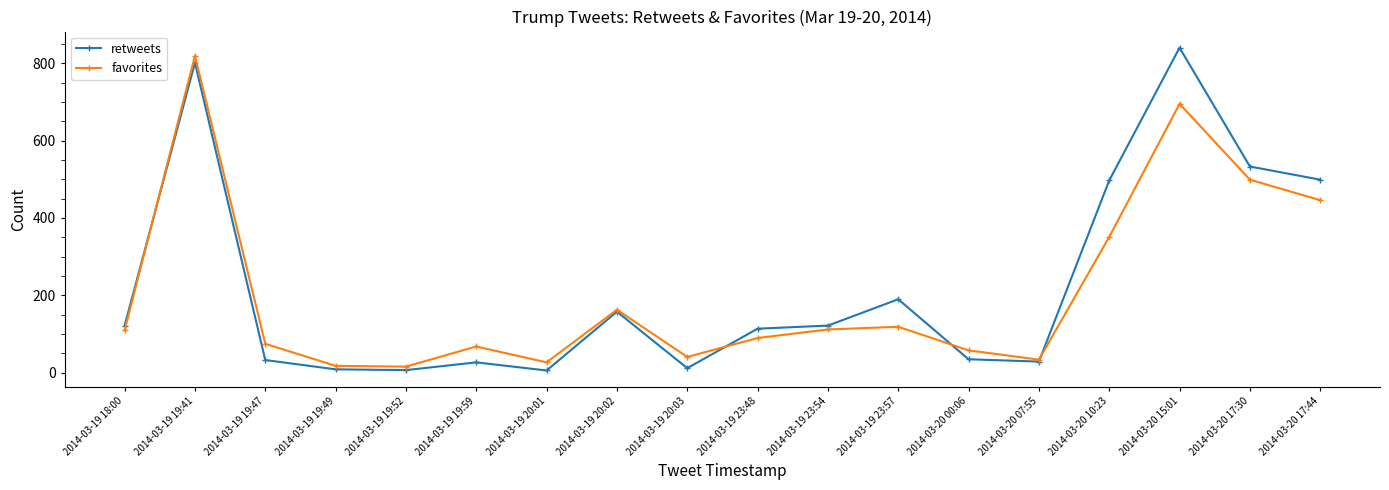

At which category is the sum across all series the highest?

2014-03-19 19:41